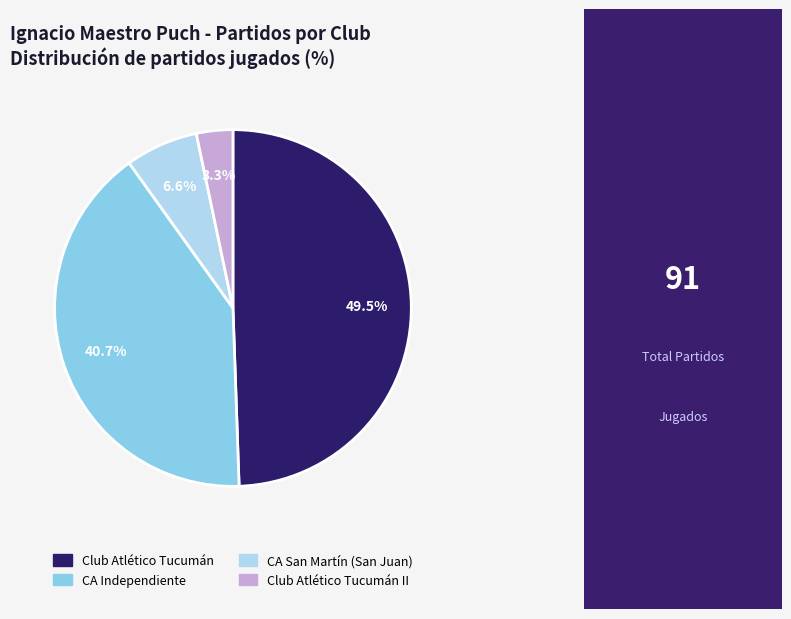

What is the ratio of the value at Club Atlético Tucumán to the value at CA Independiente?

1.2